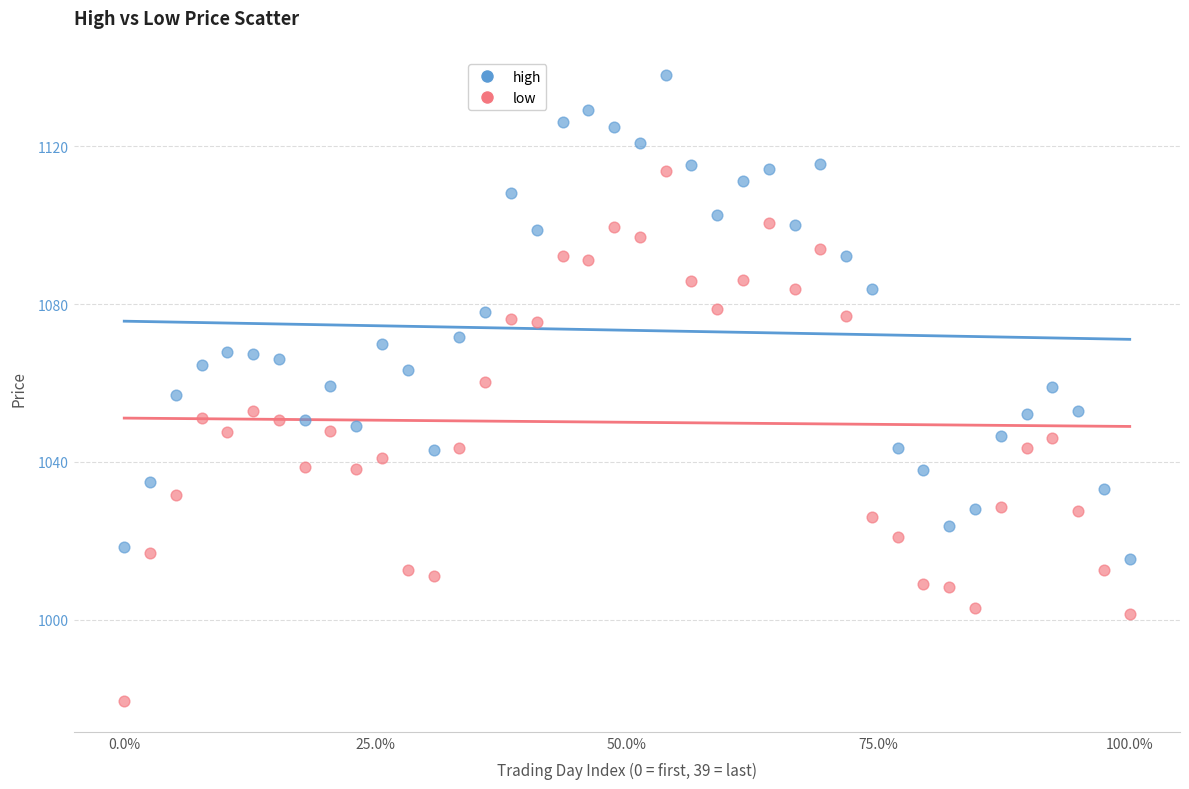

Which series contains the lowest Y value?

low